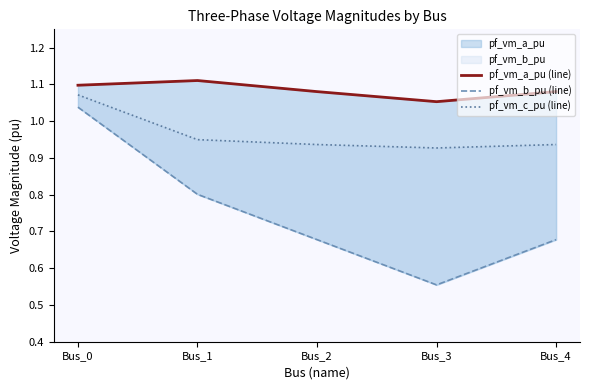

Is the value of pf_vm_b_pu (line) at Bus_4 greater than the value of pf_vm_c_pu (line) at Bus_3?

No